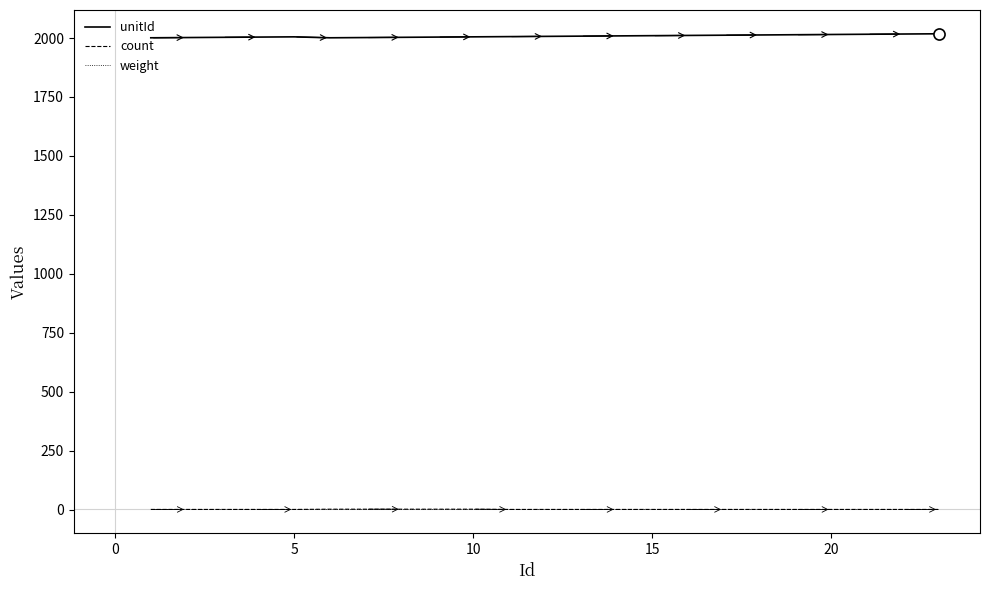

True or false: weight and unitId intersect in this chart.

False